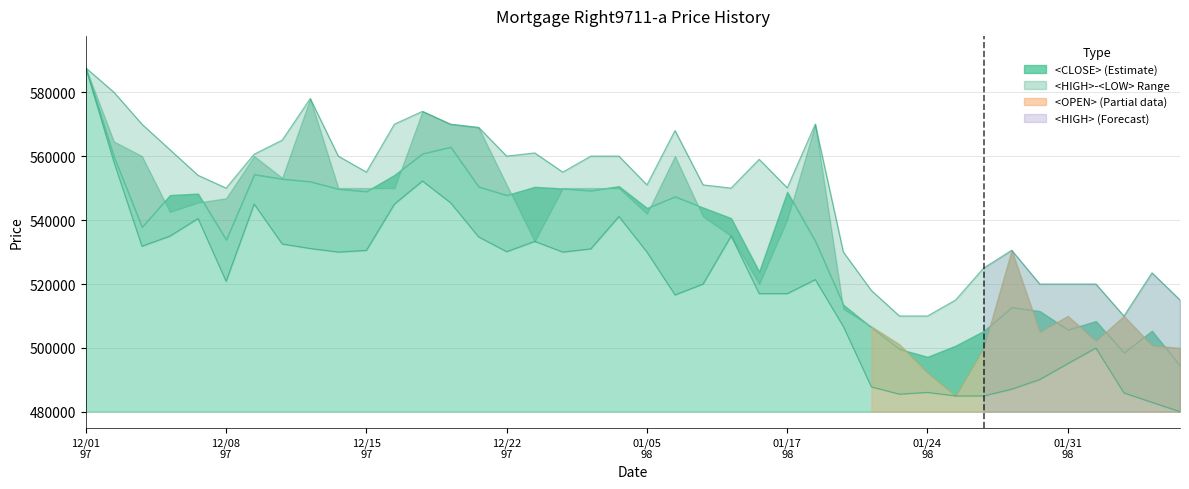

What is the value of the <HIGH> point at the 1st from the left?

587592